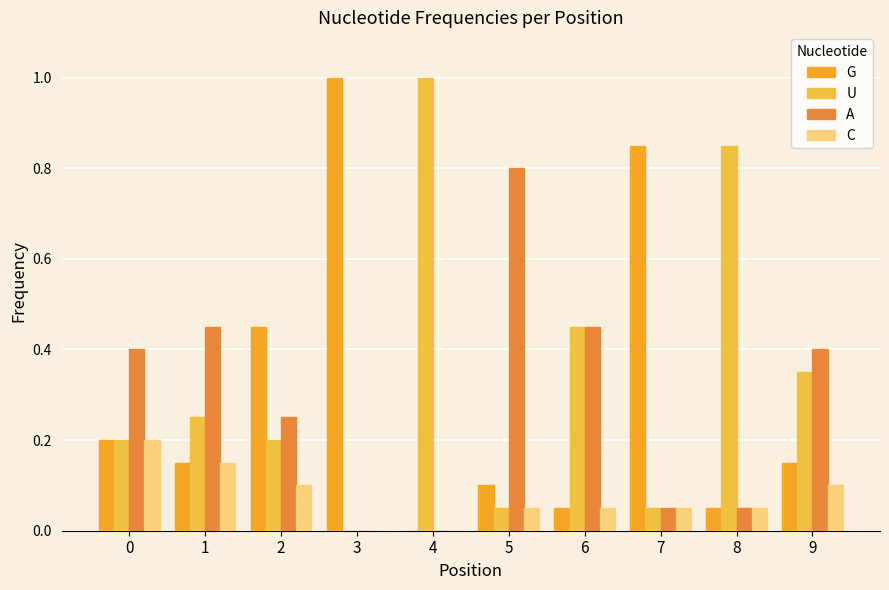

What is the difference between the maximum and second lowest values in the C series?

0.2